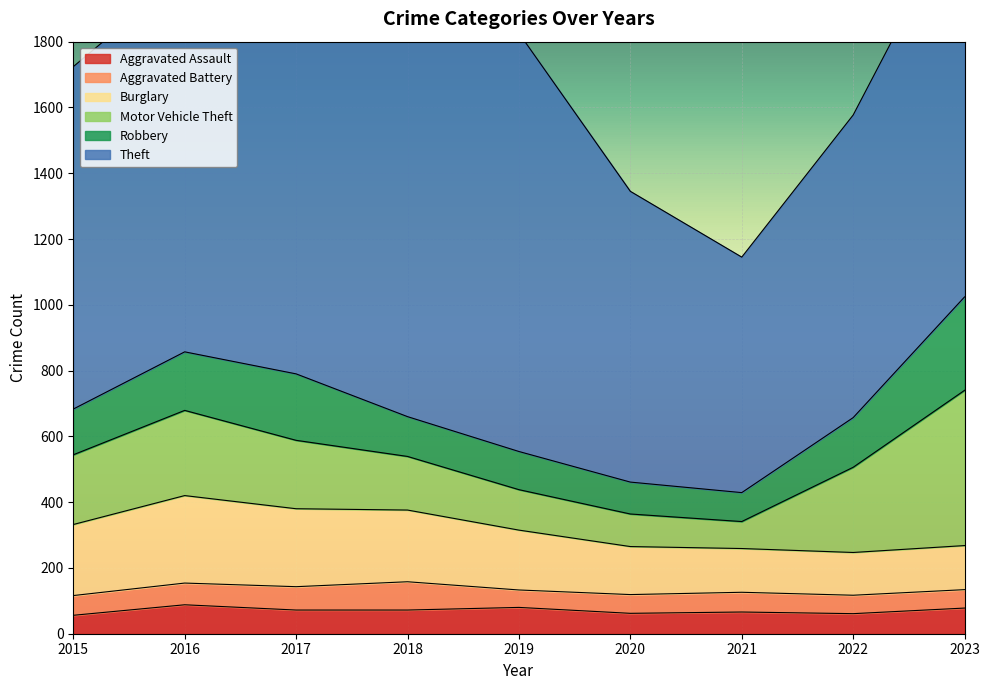

What are all the series names shown in the legend?

Aggravated Assault, Aggravated Battery, Burglary, Motor Vehicle Theft, Robbery, Theft